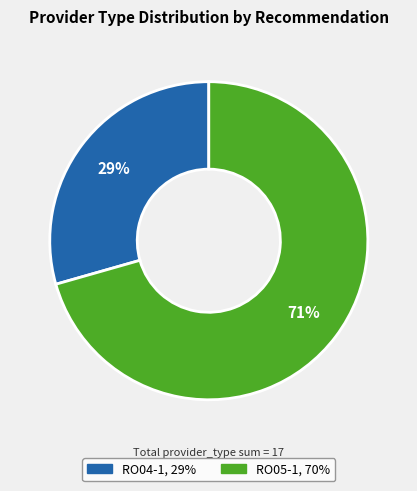

Is there a majority slice in this chart?

Yes